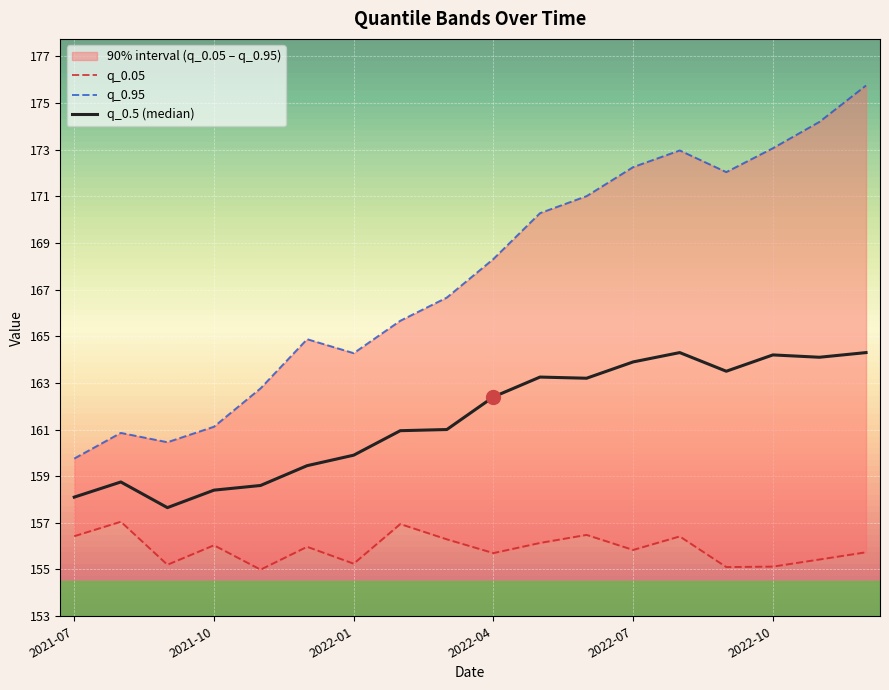

List the series in order of their peak value, highest first.

q_0.95, q_0.5 (median), q_0.05